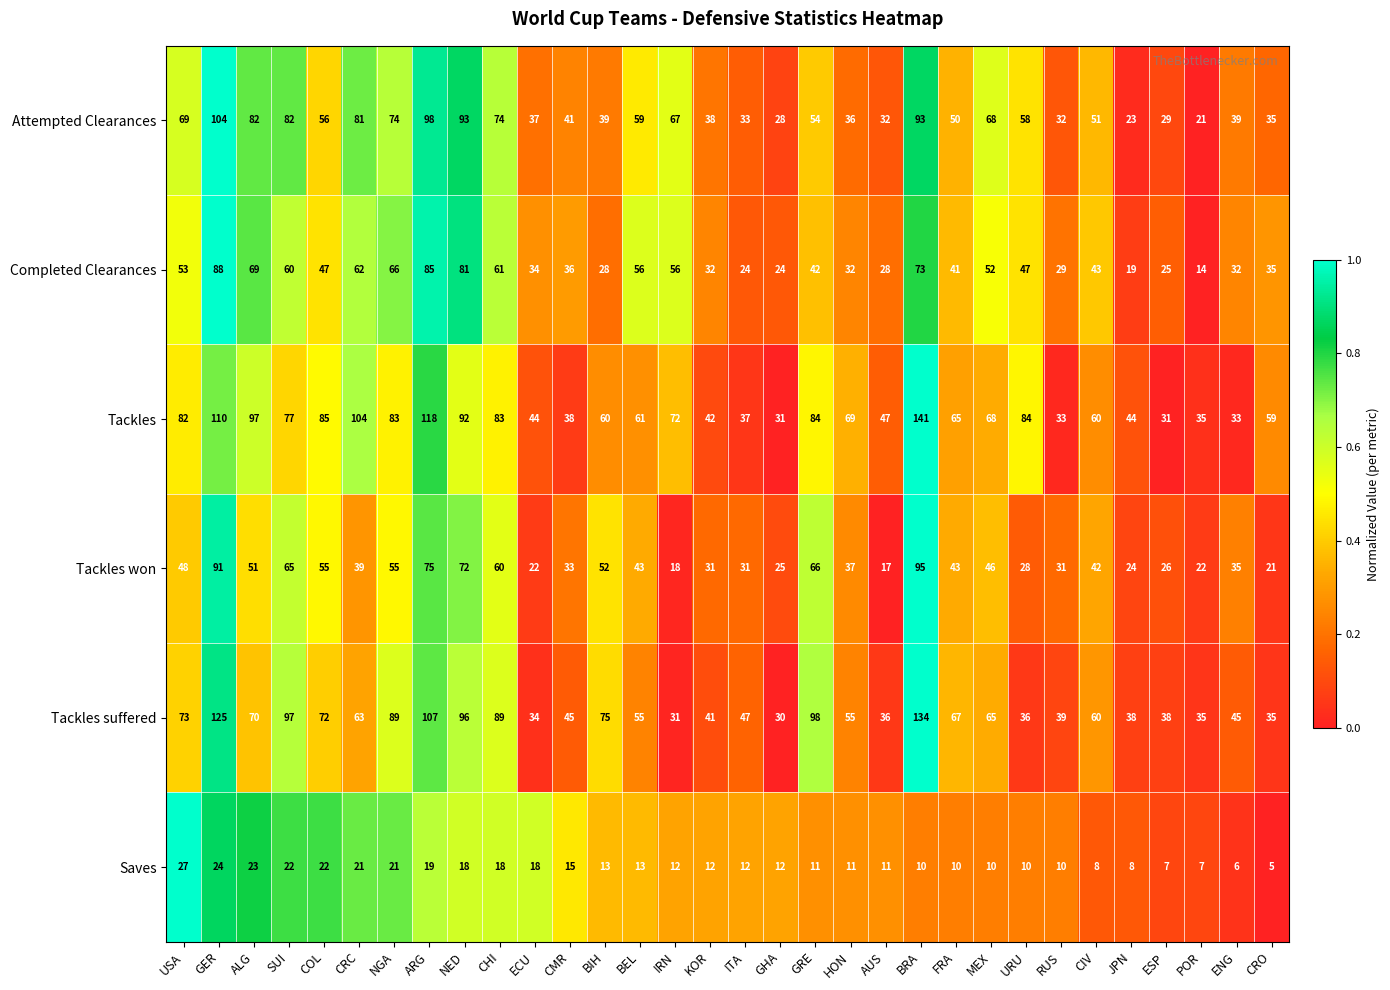

Where does the Saves series first go above 12?

USA